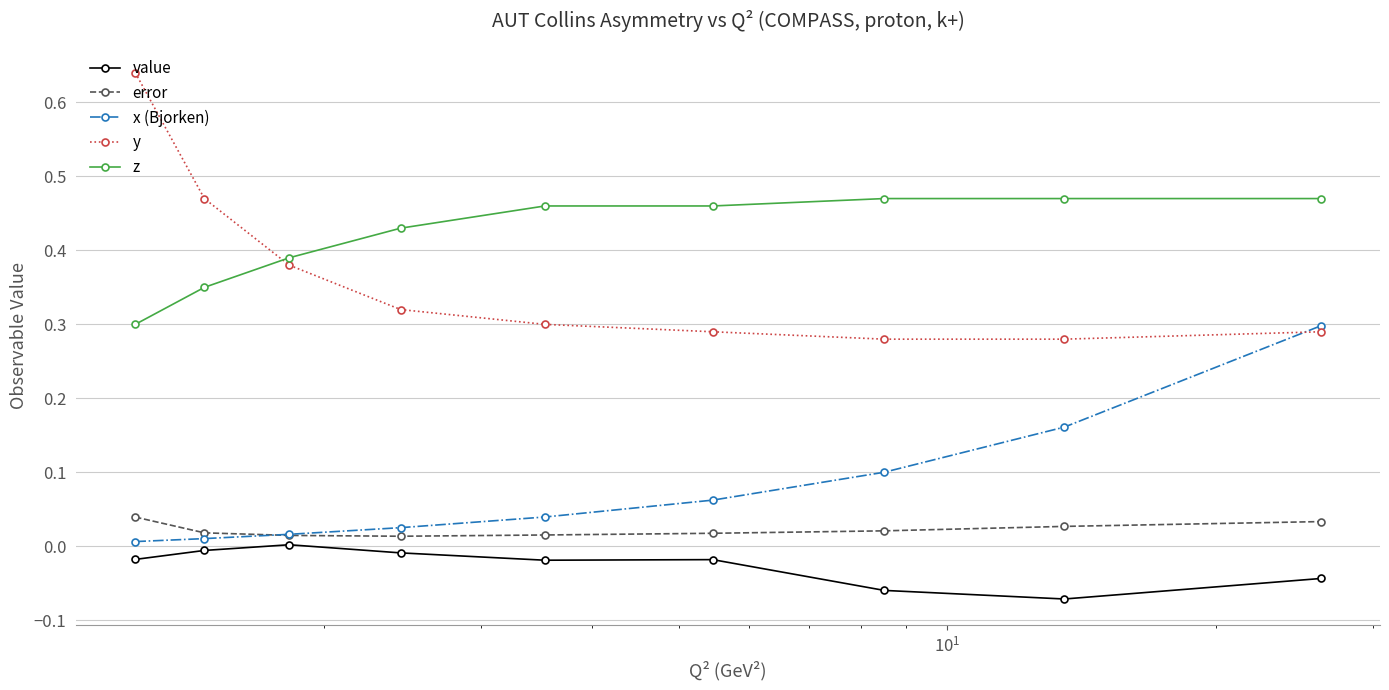

Which series has the largest total across all categories?

z